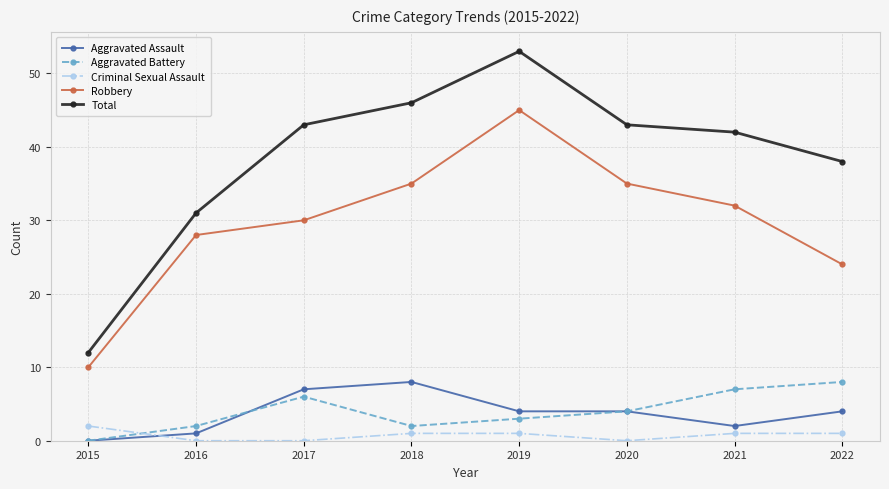

What is the total value across all series at 2021?

84